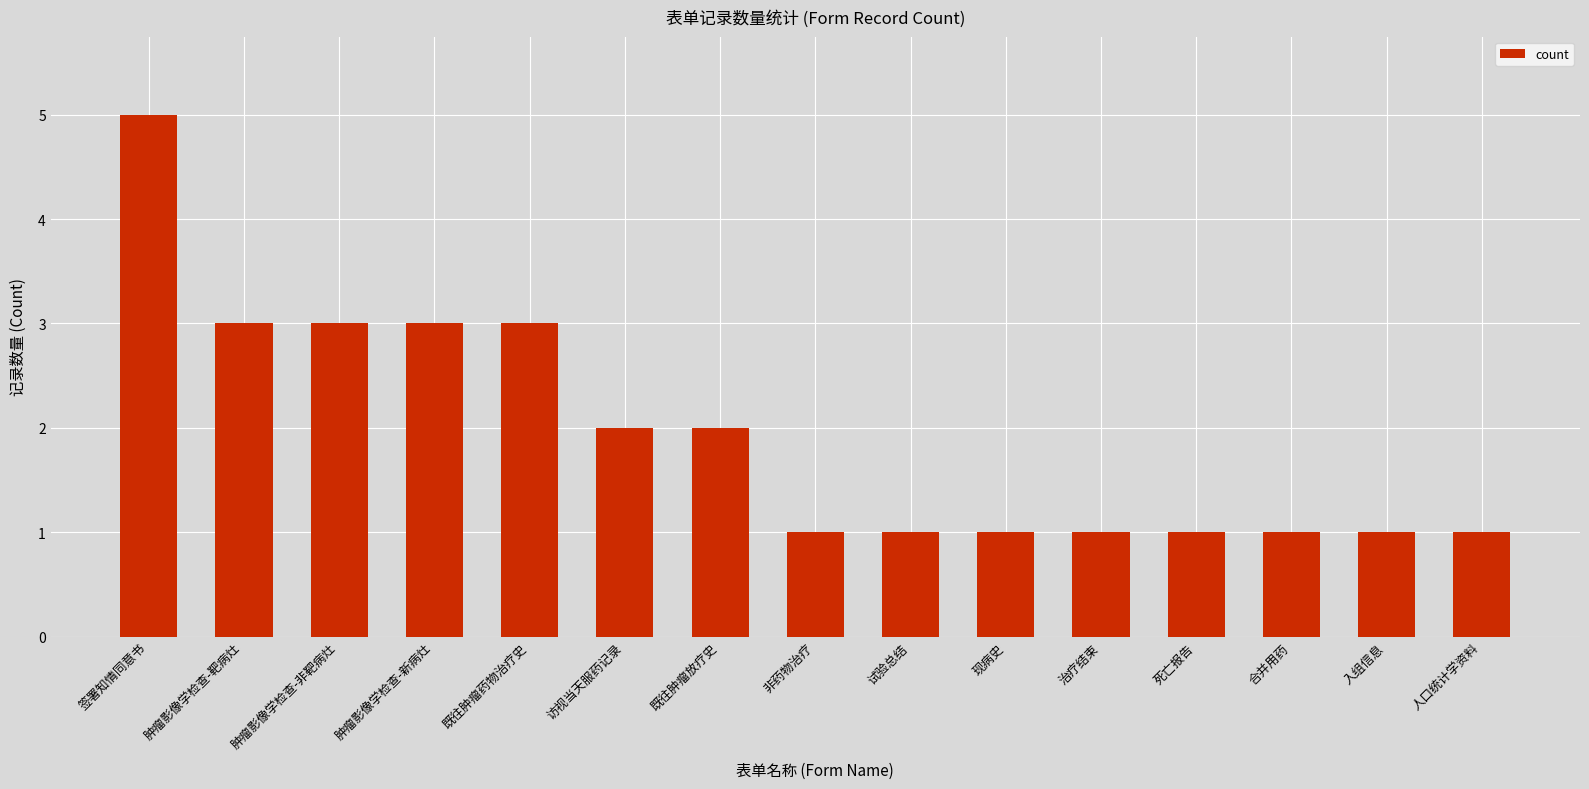

What is the difference between the values at 签署知情同意书 and 试验总结?

4